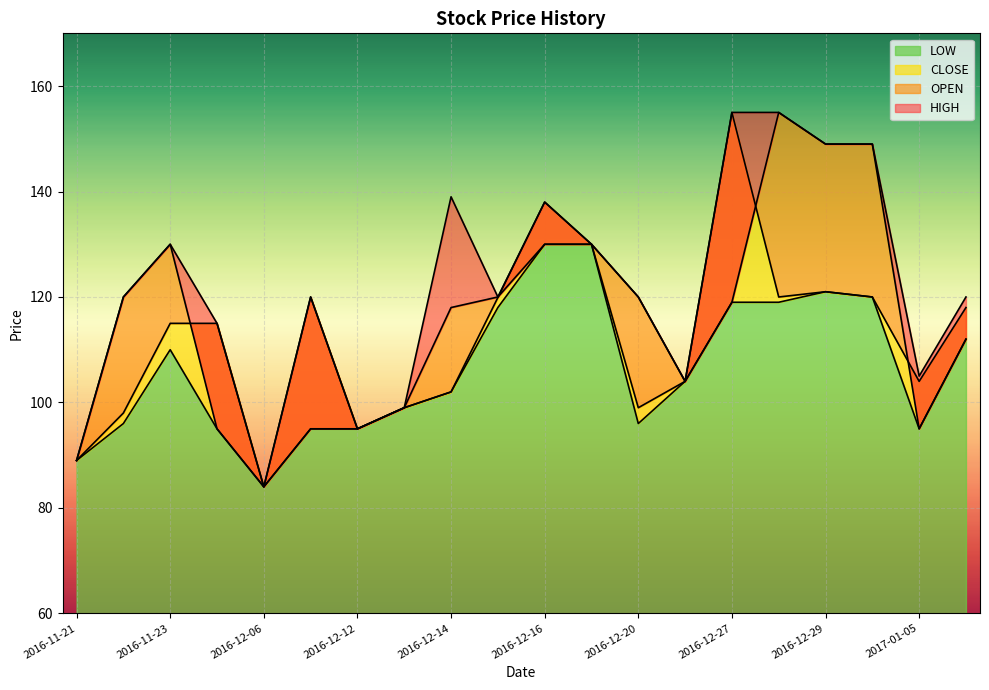

How many values in the CLOSE series are below 115?

9